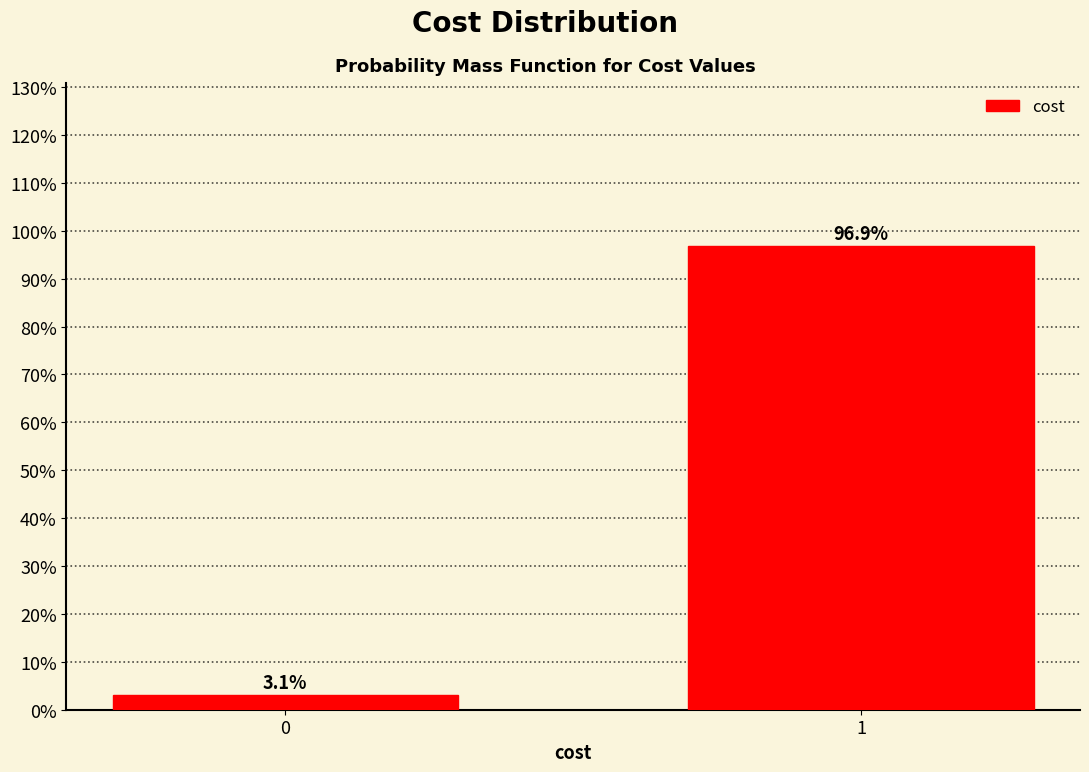

Reading left to right, what are all the values shown in this chart?

0=3.1	1=96.9